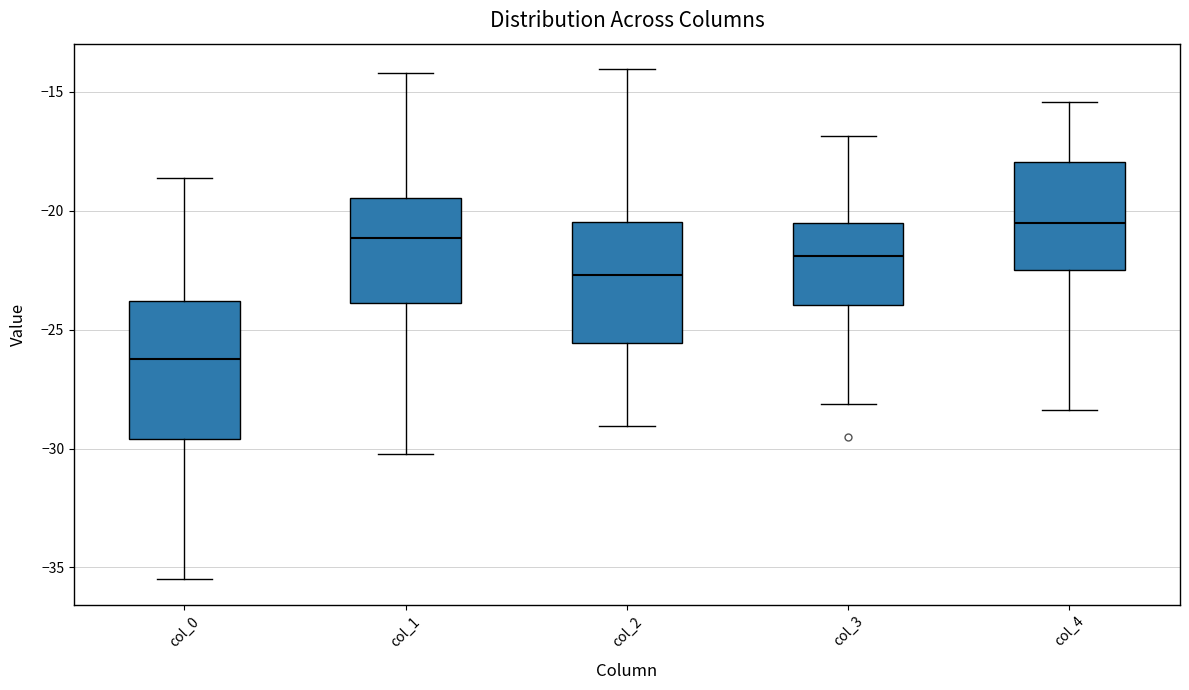

Reading left to right, read every box against the y-axis: the position of its median line, the range the box covers, and the ends of its whiskers. The values are not printed on the chart, so give them approximately, as read against the axis.

col_0: median -26.5, box -29.5 to -24.0, whiskers -35.5 to -18.5
col_1: median -21.0, box -24.0 to -19.5, whiskers -30.0 to -14.0
col_2: median -22.5, box -25.5 to -20.5, whiskers -29.0 to -14.0
col_3: median -22.0, box -24.0 to -20.5, whiskers -28.0 to -17.0
col_4: median -20.5, box -22.5 to -18.0, whiskers -28.5 to -15.5